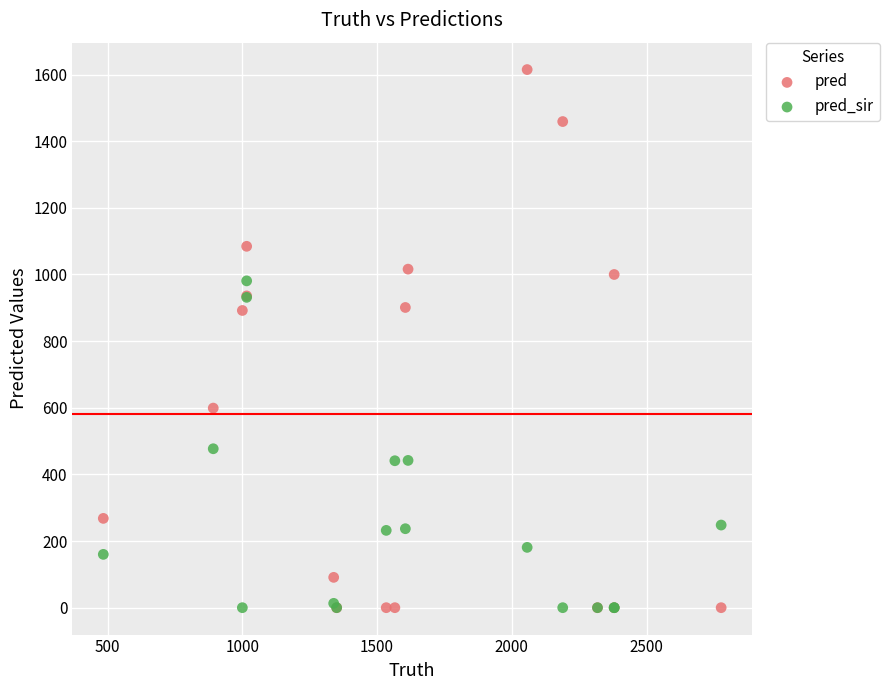

Which series has the widest spread of Y values?

pred